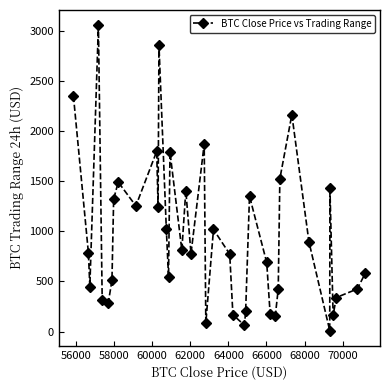

What is the maximum value shown in the chart?

3055.5